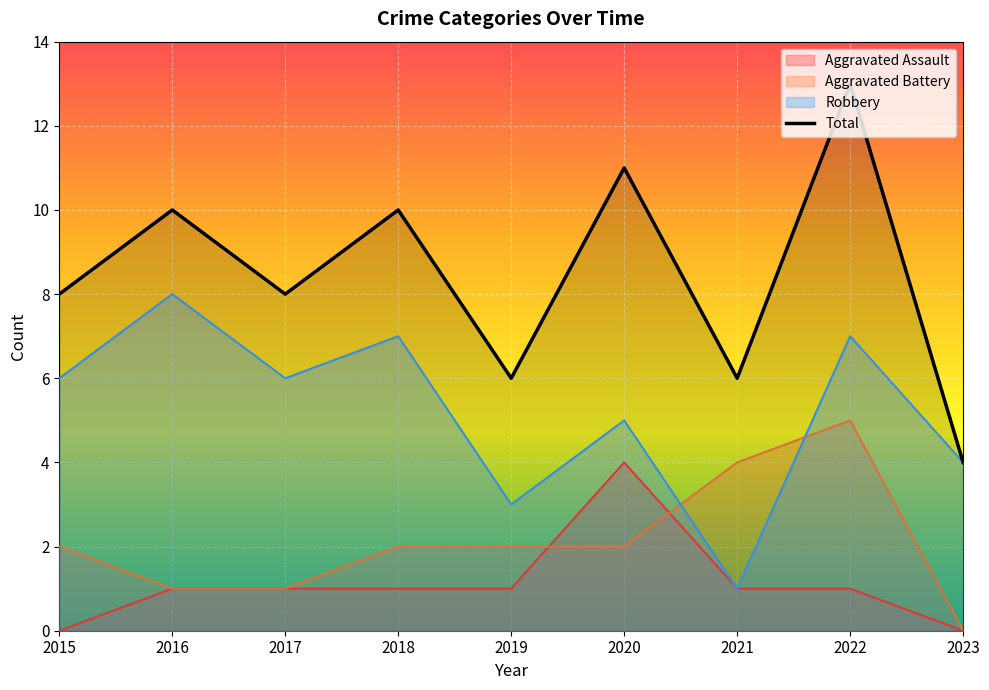

True or false: Aggravated Battery and Aggravated Assault intersect in this chart.

True